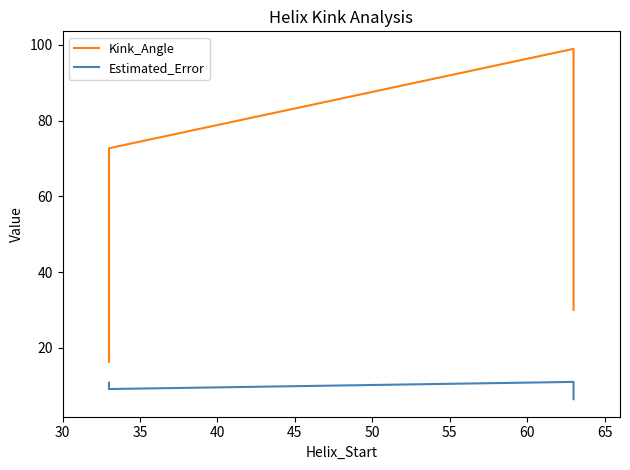

Is the value of Kink_Angle at 30 greater than the value of Estimated_Error at 35?

Yes